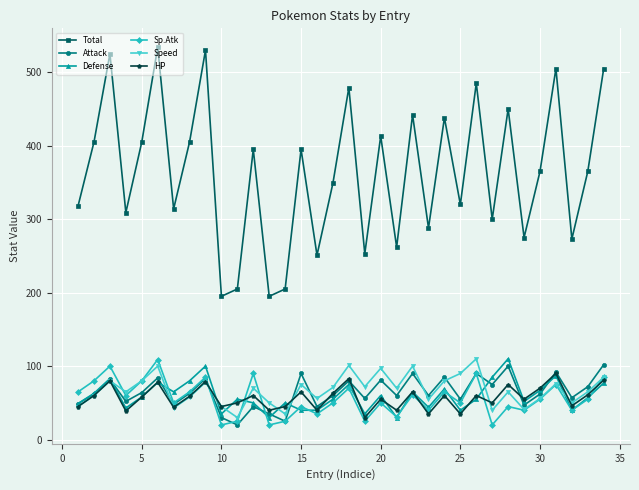

What is the minimum value shown in the chart?

20